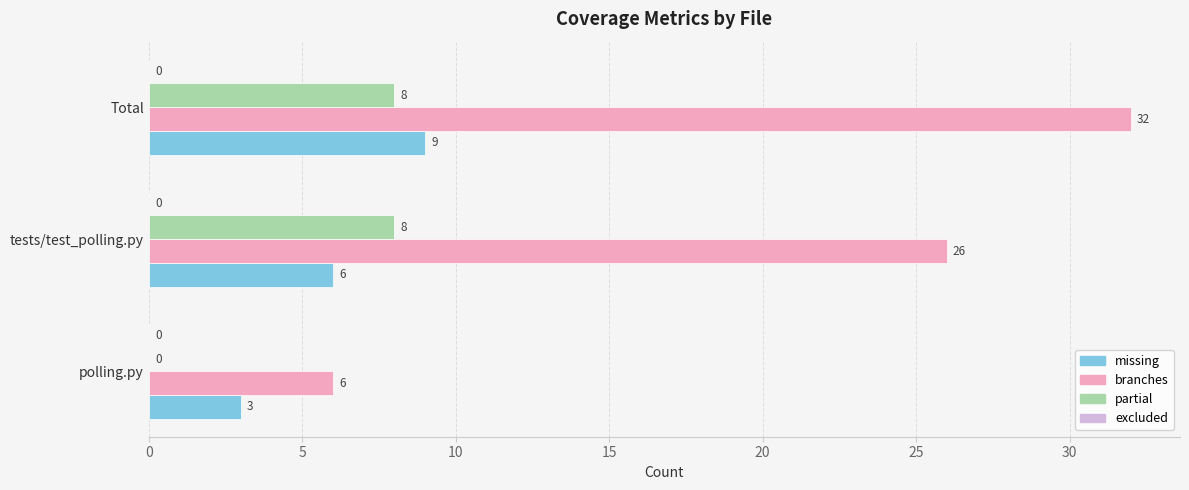

The value of missing at polling.py is 3. True or false?

True